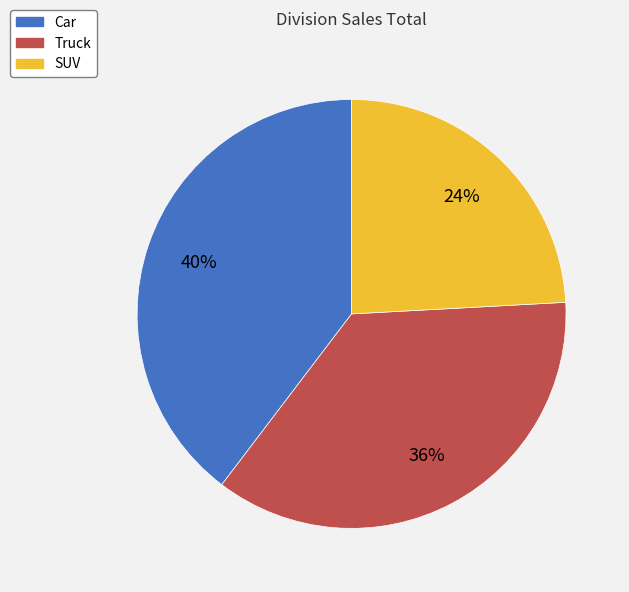

To the nearest percent, what is the difference between the largest and smallest slice percentages?

16%